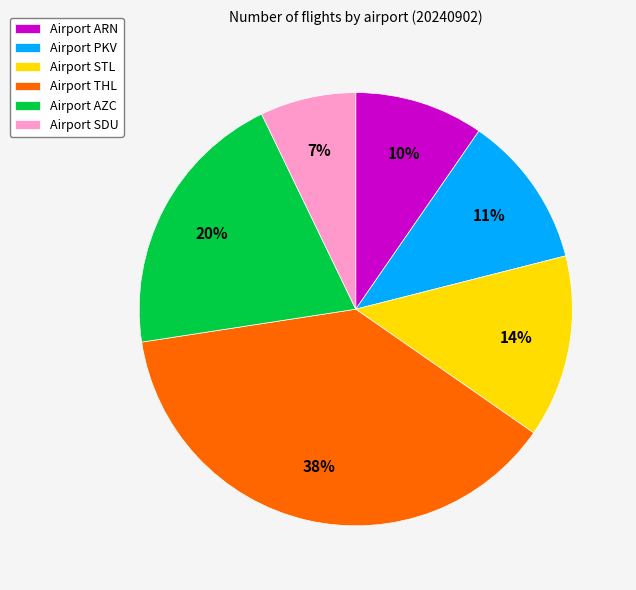

Which category has the smallest portion of the pie?

Airport SDU